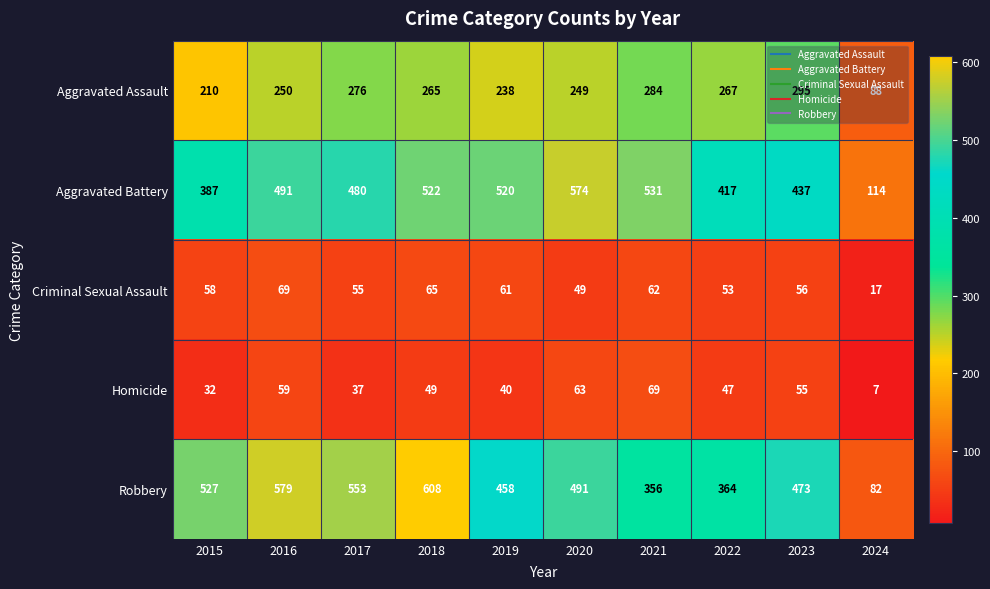

Which category has the highest value in the Homicide series?

2021